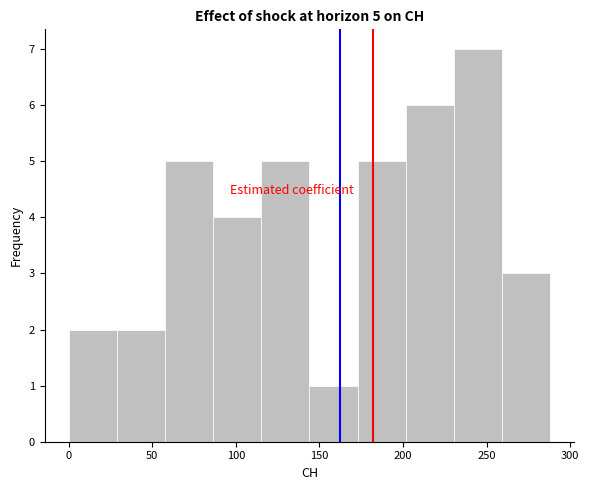

Which range on the x-axis has the tallest bar?

230 to 260